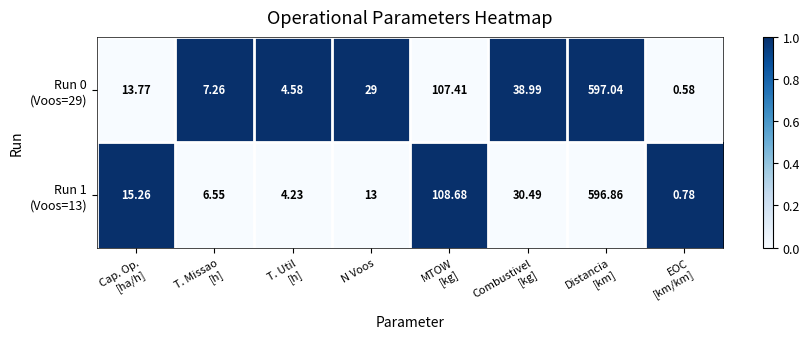

How many distinct data groups are displayed?

2